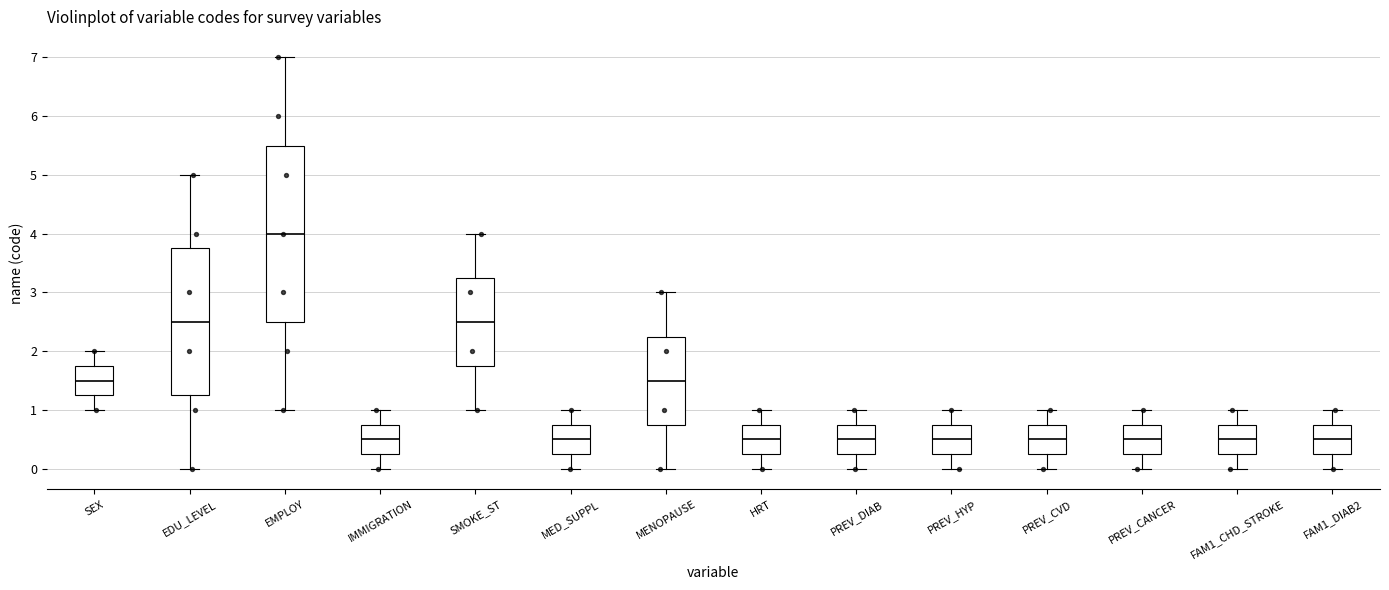

Reading left to right, read every box against the y-axis: the position of its median line, the range the box covers, and the ends of its whiskers. The values are not printed on the chart, so give them approximately, as read against the axis.

SEX: median 1.5, box 1.3 to 1.8, whiskers 1.0 to 2.0
EDU_LEVEL: median 2.5, box 1.3 to 3.8, whiskers 0.0 to 5.0
EMPLOY: median 4.0, box 2.5 to 5.5, whiskers 1.0 to 7.0
IMMIGRATION: median 0.5, box 0.3 to 0.8, whiskers 0.0 to 1.0
SMOKE_ST: median 2.5, box 1.8 to 3.3, whiskers 1.0 to 4.0
MED_SUPPL: median 0.5, box 0.3 to 0.8, whiskers 0.0 to 1.0
MENOPAUSE: median 1.5, box 0.8 to 2.3, whiskers 0.0 to 3.0
HRT: median 0.5, box 0.3 to 0.8, whiskers 0.0 to 1.0
PREV_DIAB: median 0.5, box 0.3 to 0.8, whiskers 0.0 to 1.0
PREV_HYP: median 0.5, box 0.3 to 0.8, whiskers 0.0 to 1.0
PREV_CVD: median 0.5, box 0.3 to 0.8, whiskers 0.0 to 1.0
PREV_CANCER: median 0.5, box 0.3 to 0.8, whiskers 0.0 to 1.0
FAM1_CHD_STROKE: median 0.5, box 0.3 to 0.8, whiskers 0.0 to 1.0
FAM1_DIAB2: median 0.5, box 0.3 to 0.8, whiskers 0.0 to 1.0